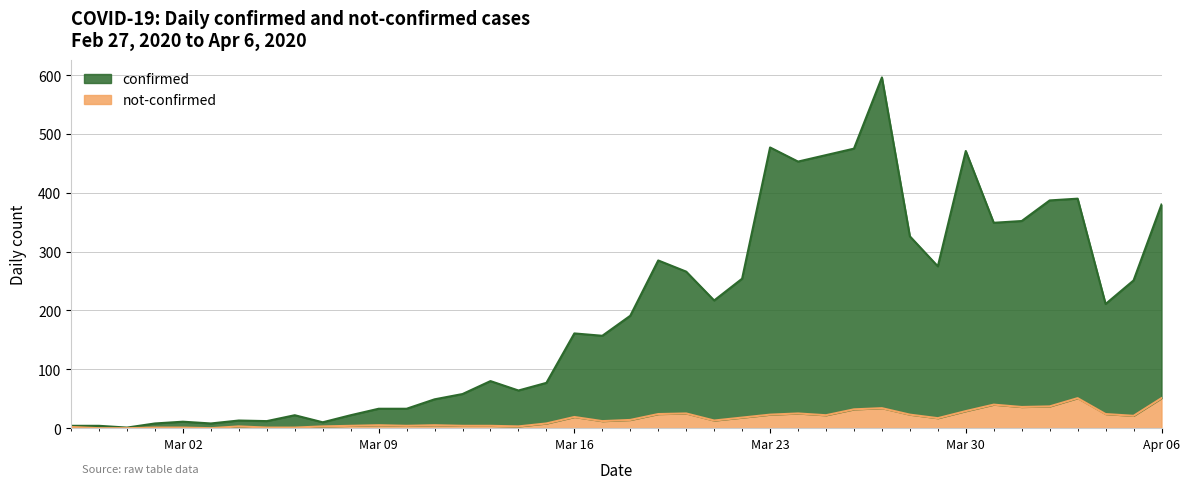

True or false: not-confirmed and confirmed intersect in this chart.

False